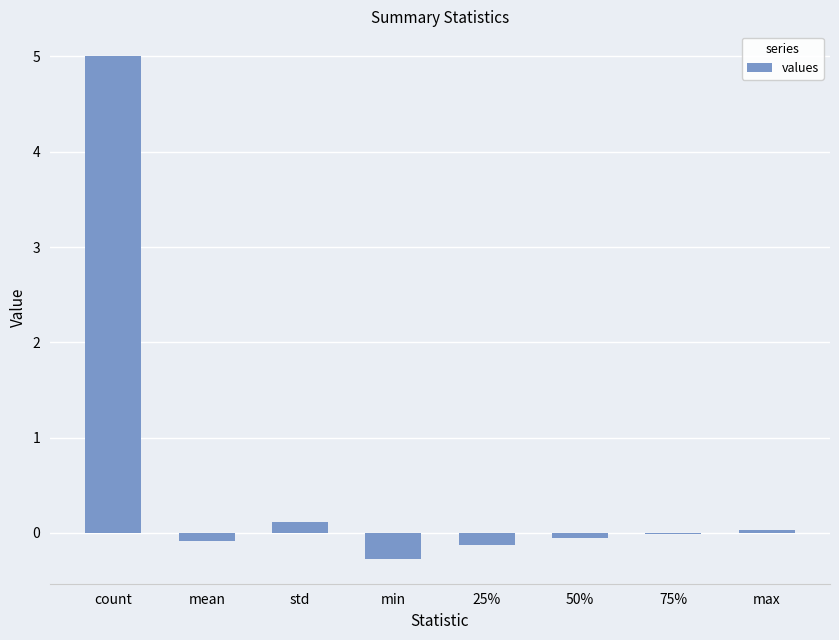

True or false: the data shows 5.0 at count.

True